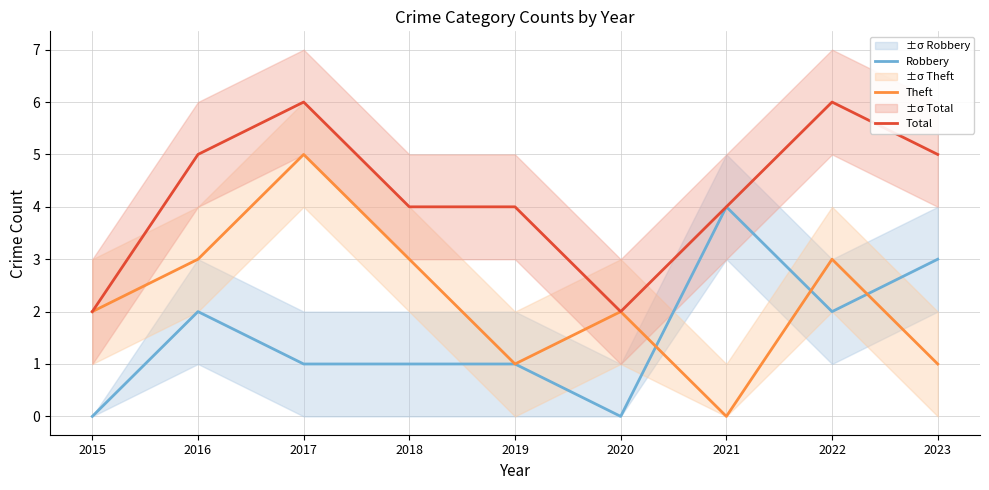

List the series in order of their overall mean, highest first.

Total, Theft, Robbery